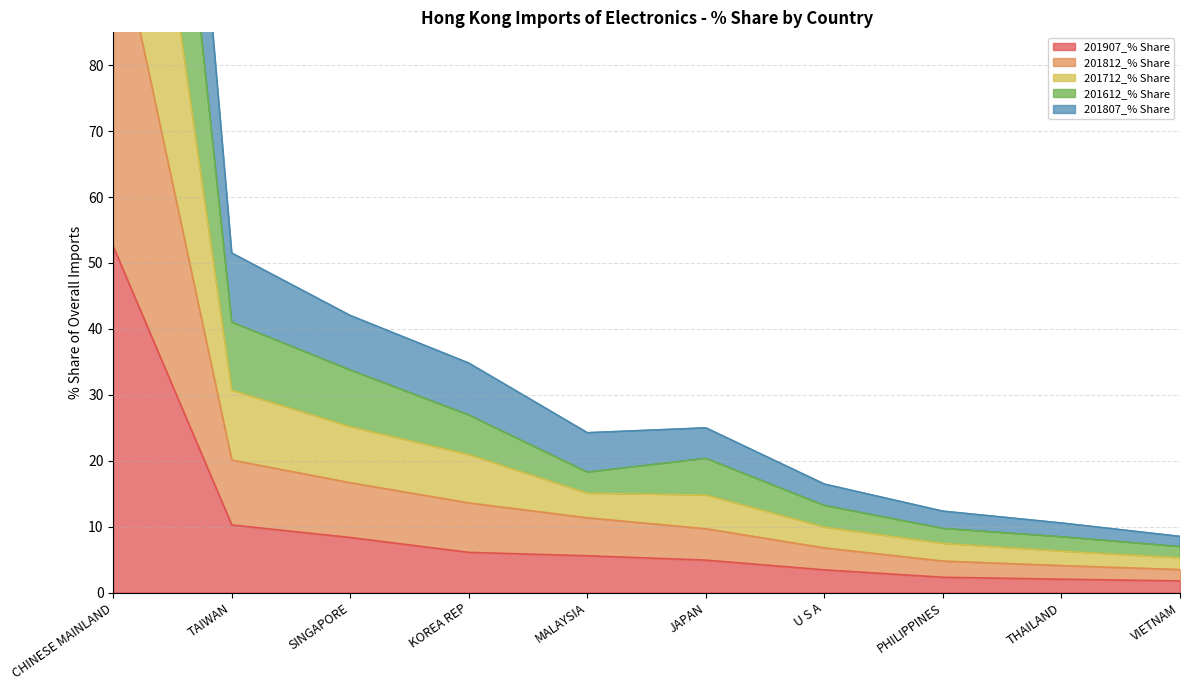

Which label corresponds to the largest value in the chart?

CHINESE MAINLAND